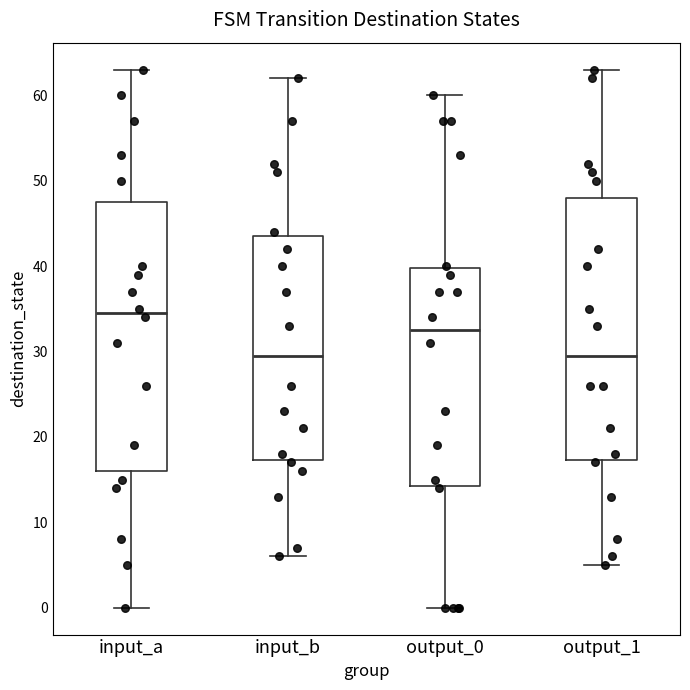

Where is the lower edge of the box for output_0 on the y-axis? The values are not printed on the chart, so give them approximately, as read against the axis.

14